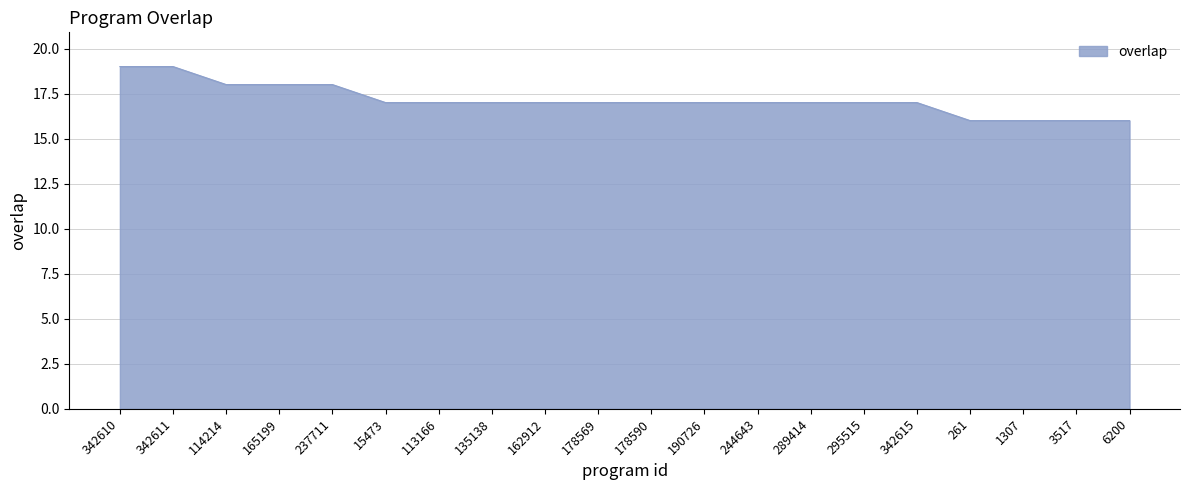

True or false: the data shows 17 at 295515.

True